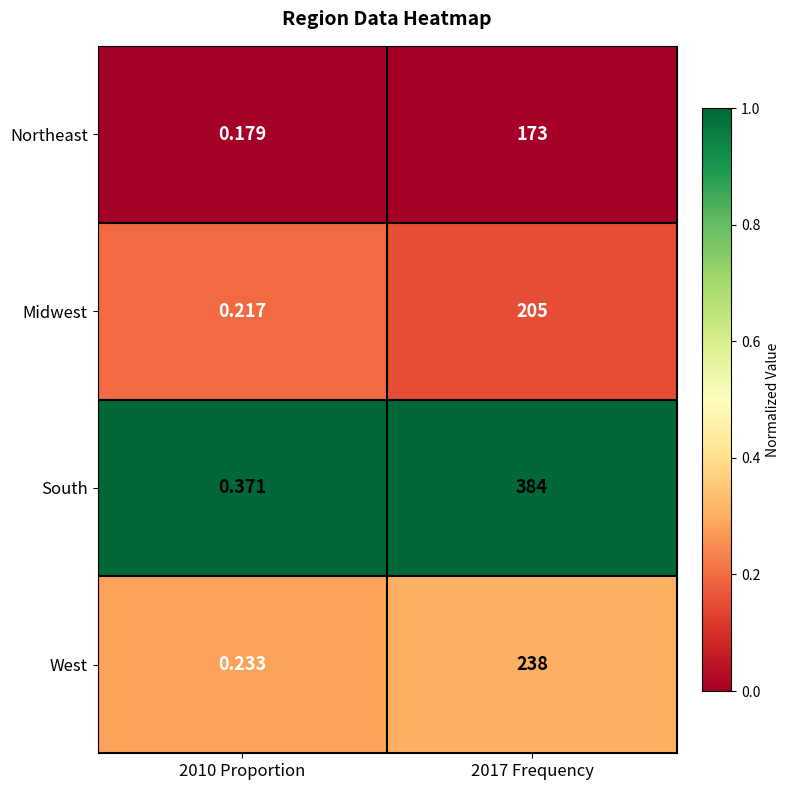

Which series has the largest total across all categories?

South